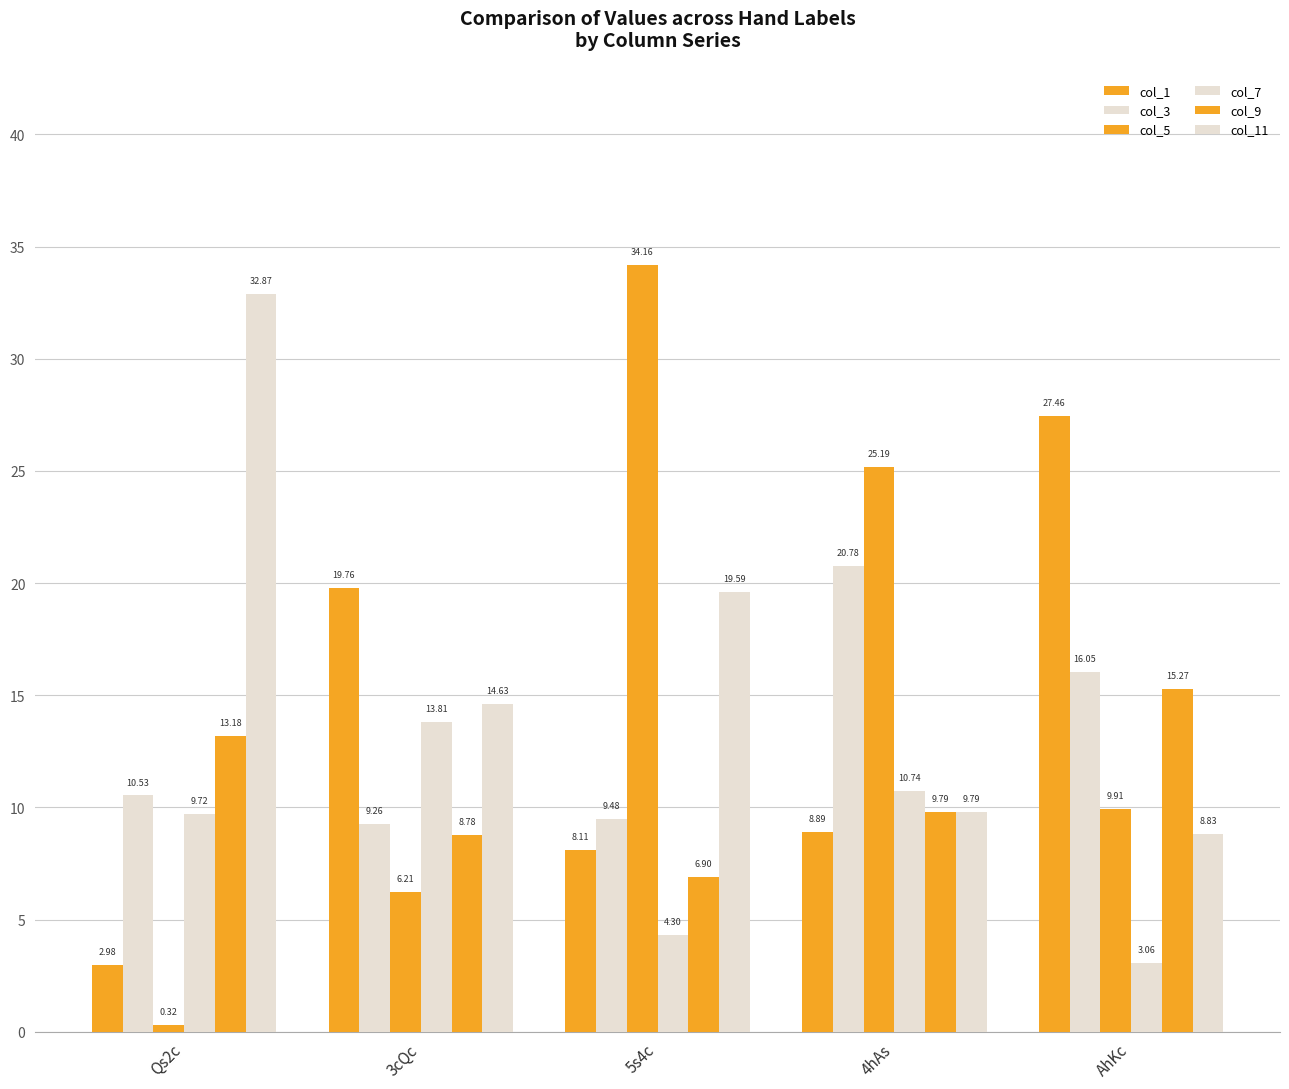

What is the total value across all series at 4hAs?

85.2